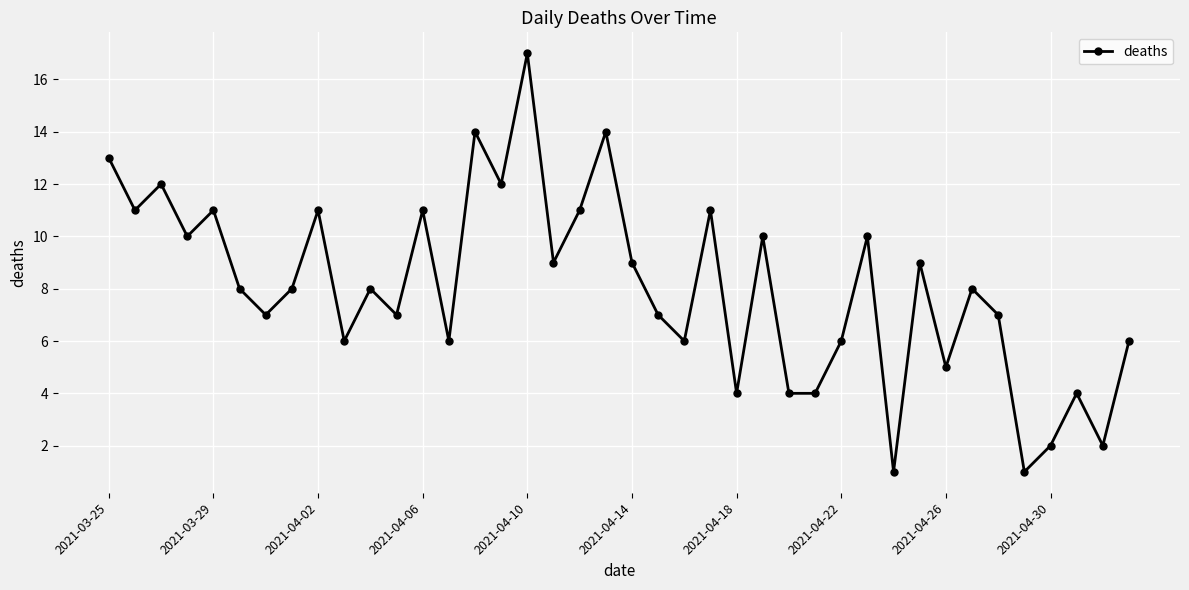

What is the maximum value shown in the chart?

17